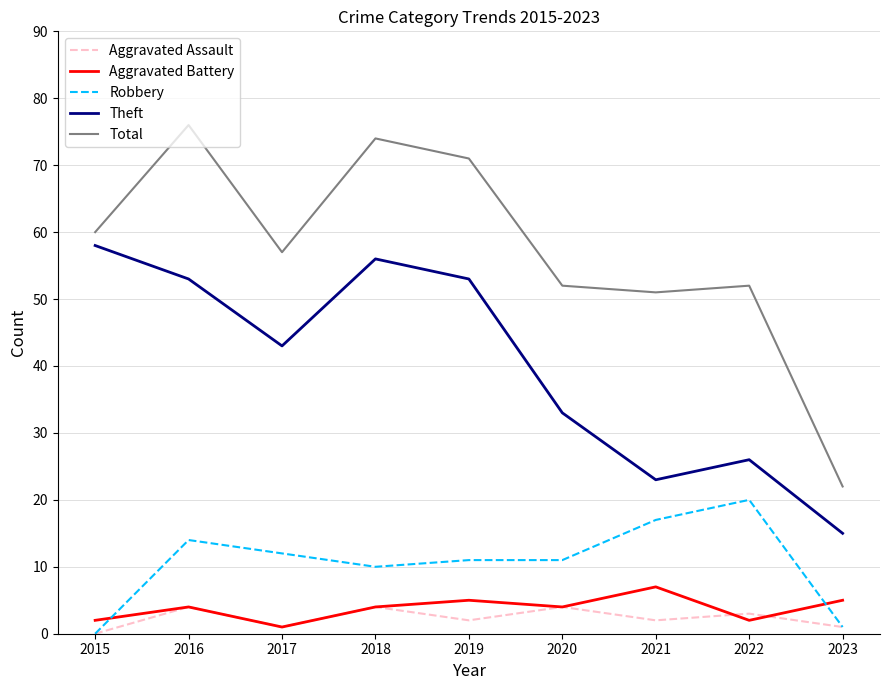

How many lines are shown in the chart?

5